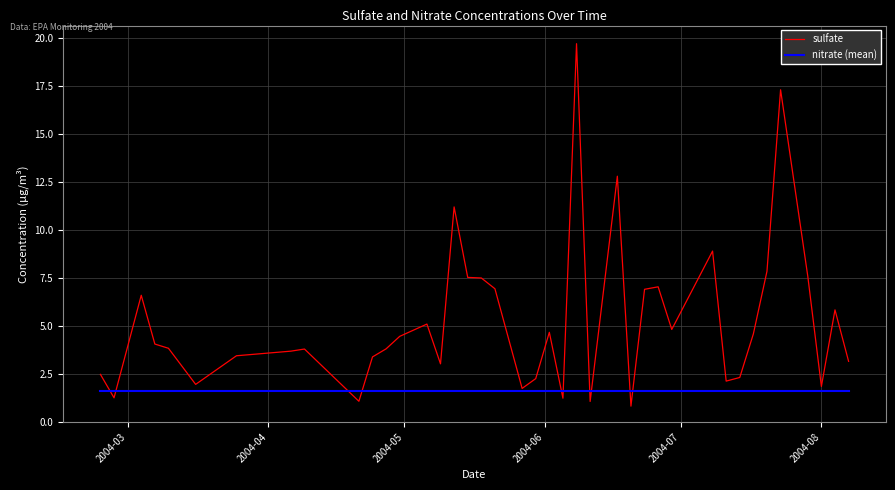

What is the lowest value of the nitrate (mean) series?

1.6